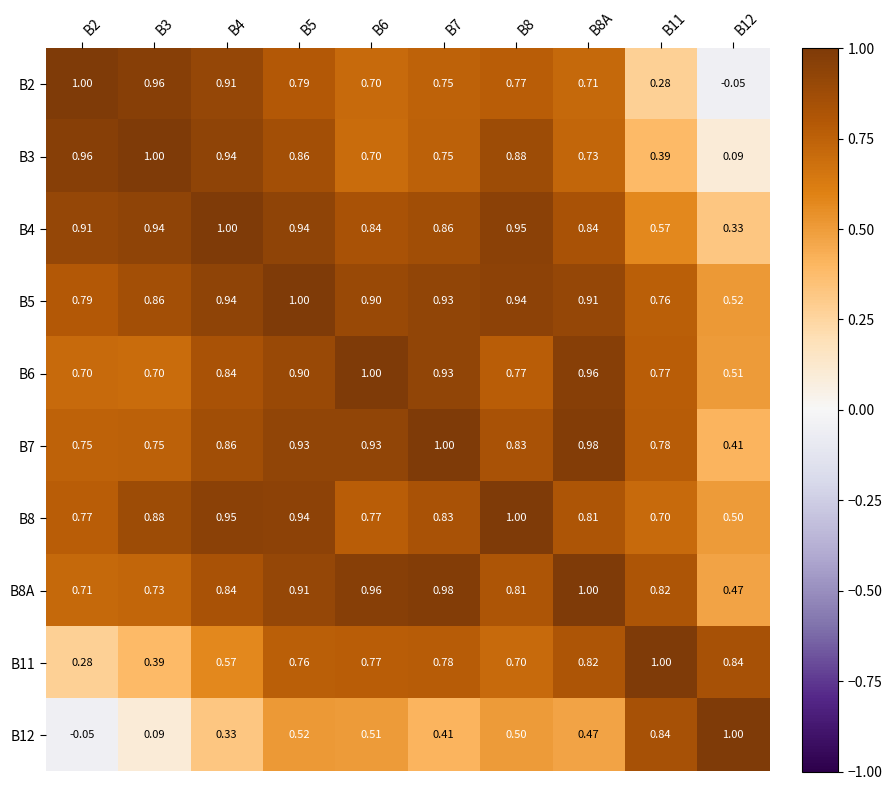

Is the value of B8A at B12 greater than the value of B4 at B8?

No